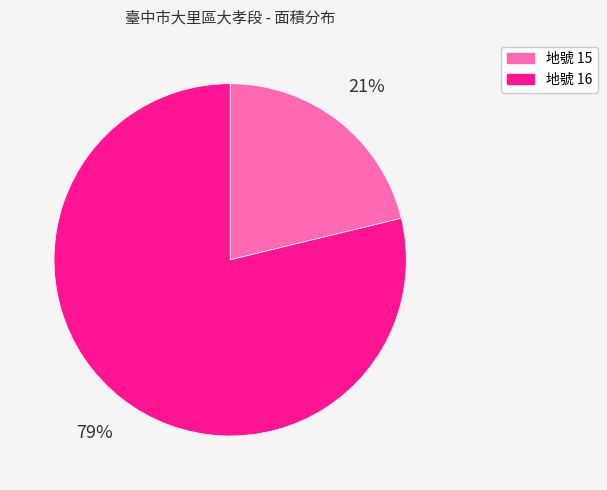

To the nearest percent, what is the difference between the largest and smallest slice percentages?

58%